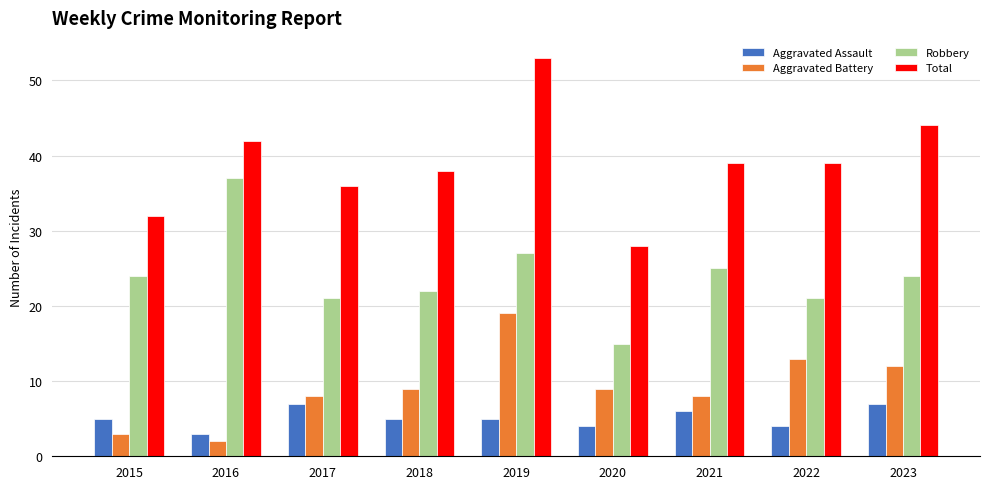

What value does the Total series have at 2023, to the nearest 10?

40